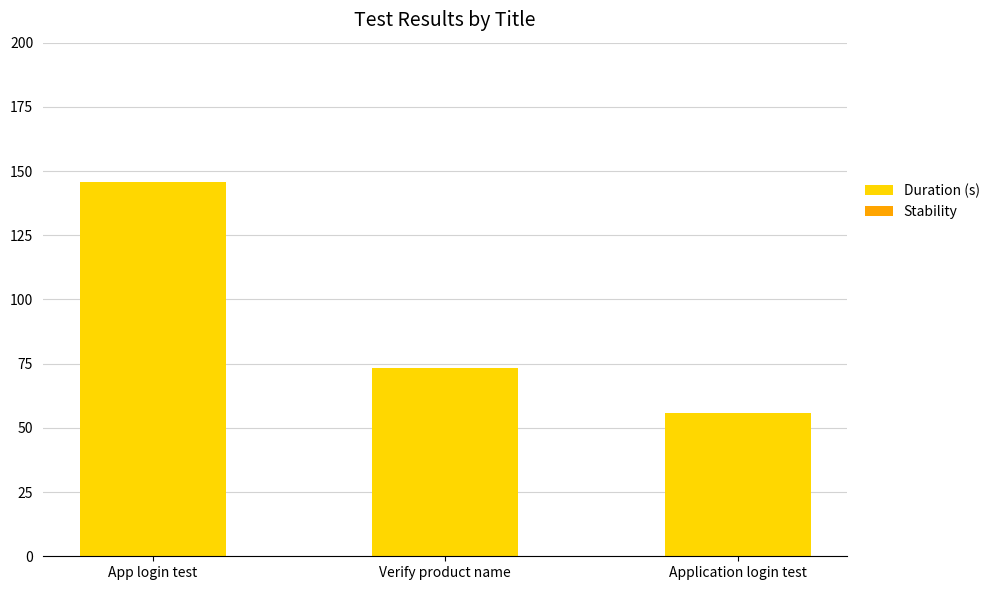

The value at Verify product name is 123.7. True or false?

False